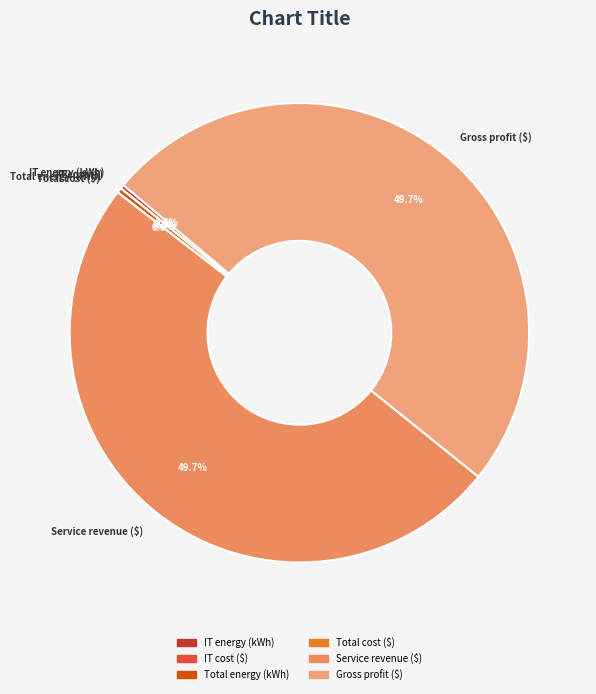

Is there a majority slice in this chart?

No